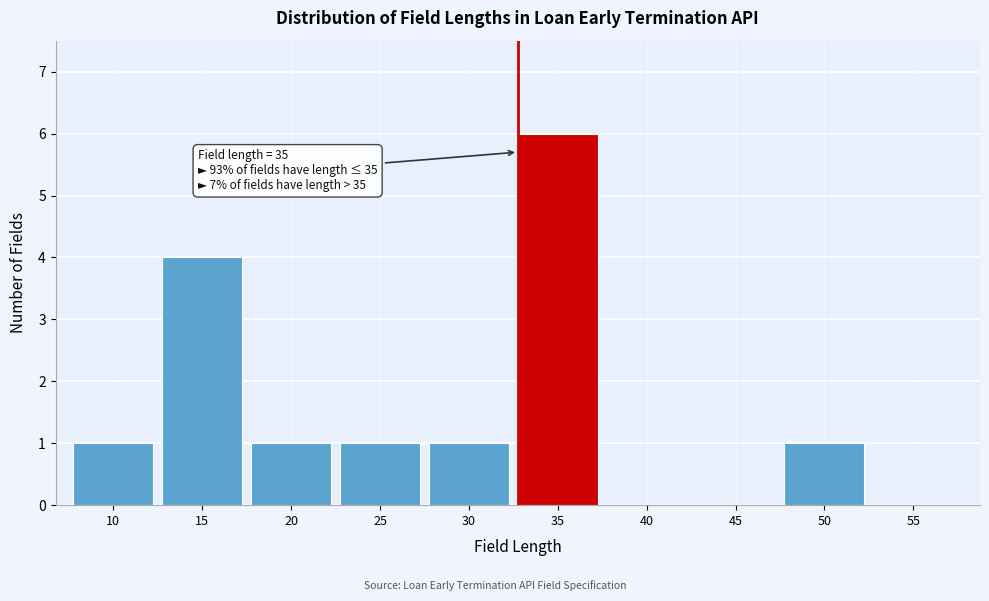

Reading right to left, what are all the values shown in this chart?

55=0	50=1	45=0	40=0	35=6	30=1	25=1	20=1	15=4	10=1